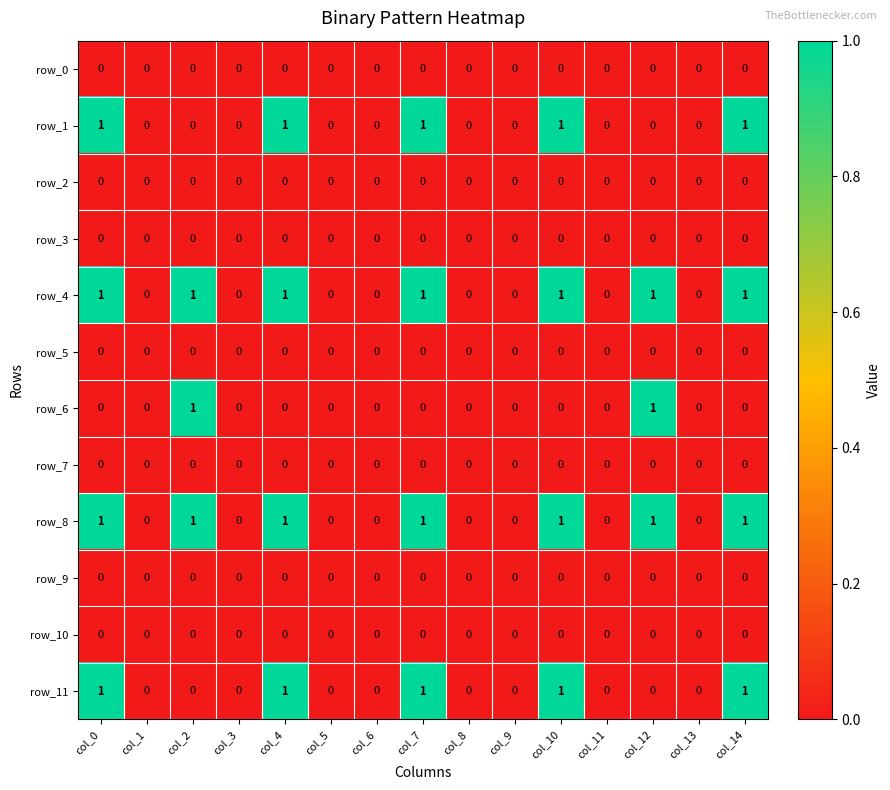

What is the total value across all series at col_4?

4